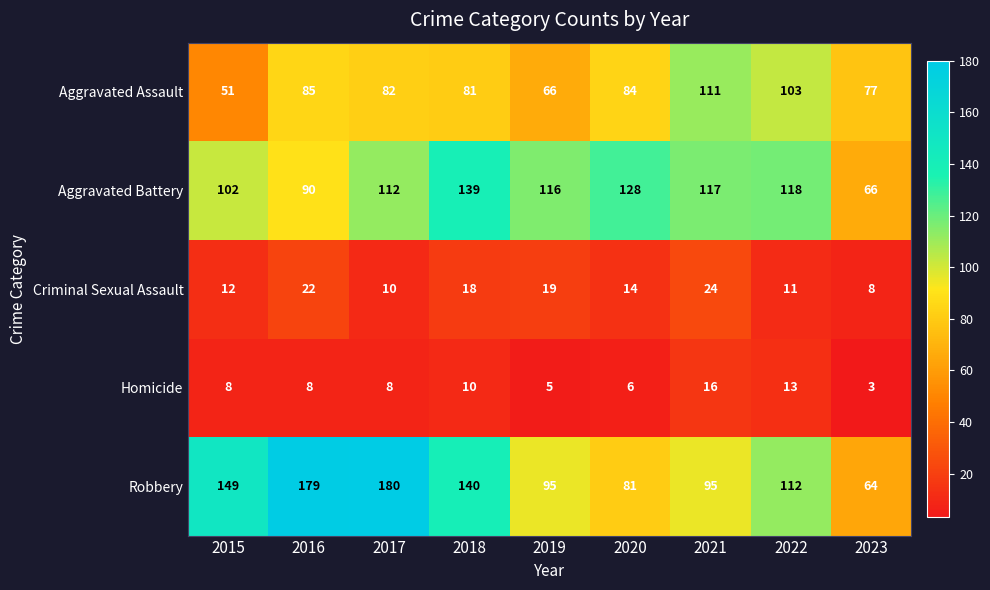

At which category is the sum across all series the highest?

2017